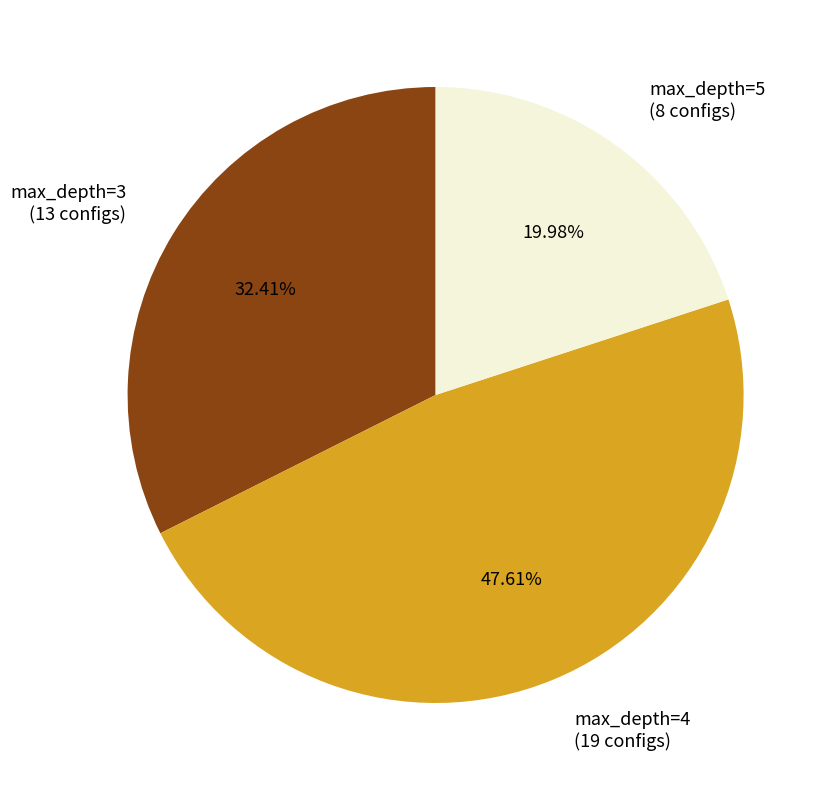

To the nearest percent, what is the average slice percentage?

33%